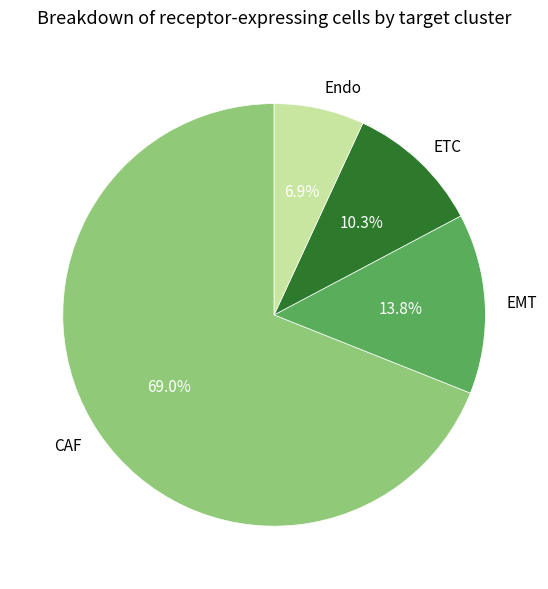

Rank the categories by value from highest to lowest.

CAF, EMT, ETC, Endo